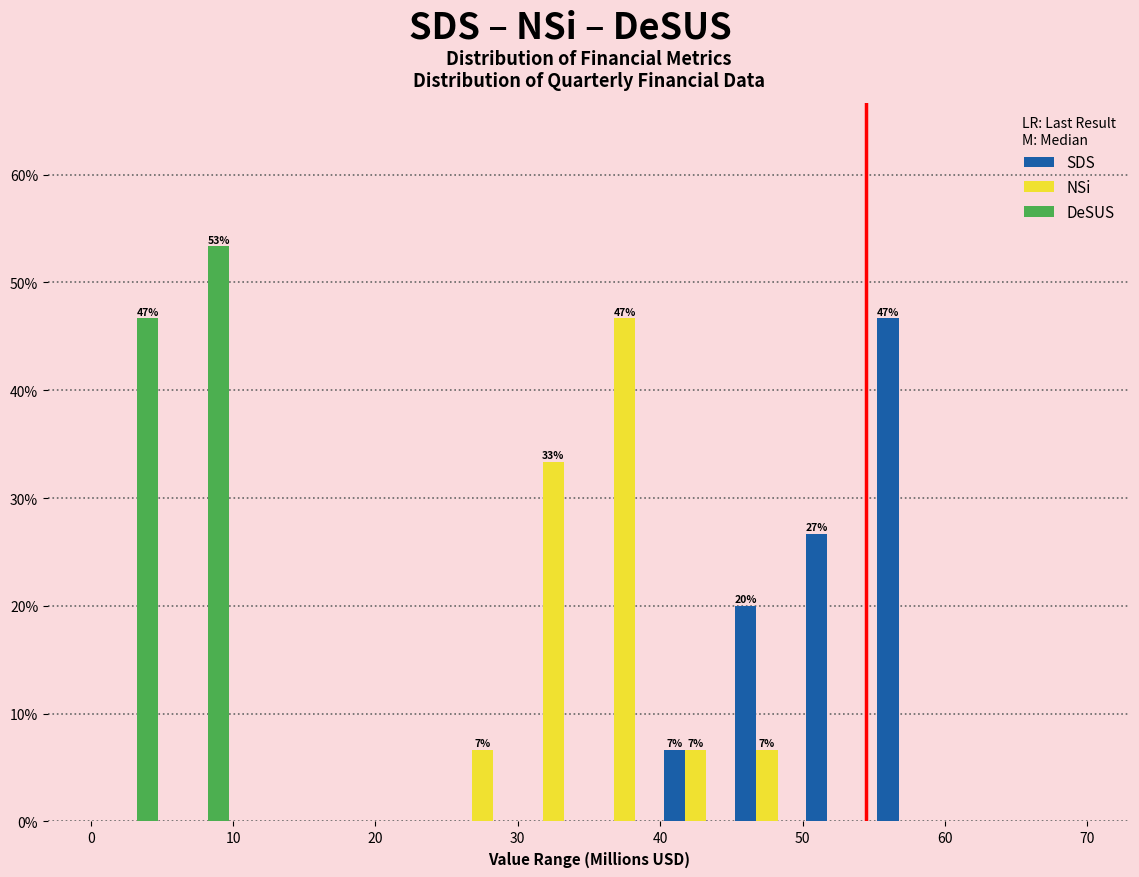

In the DeSUS series, which range on the x-axis has the tallest bar?

5 to 10